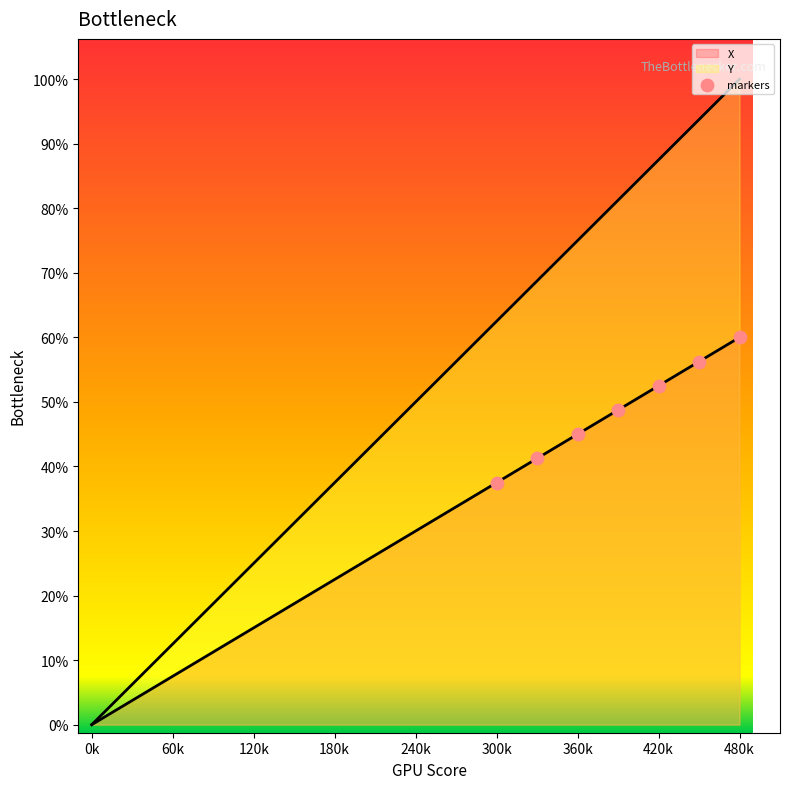

Which series has the largest Y range (max minus min)?

Y